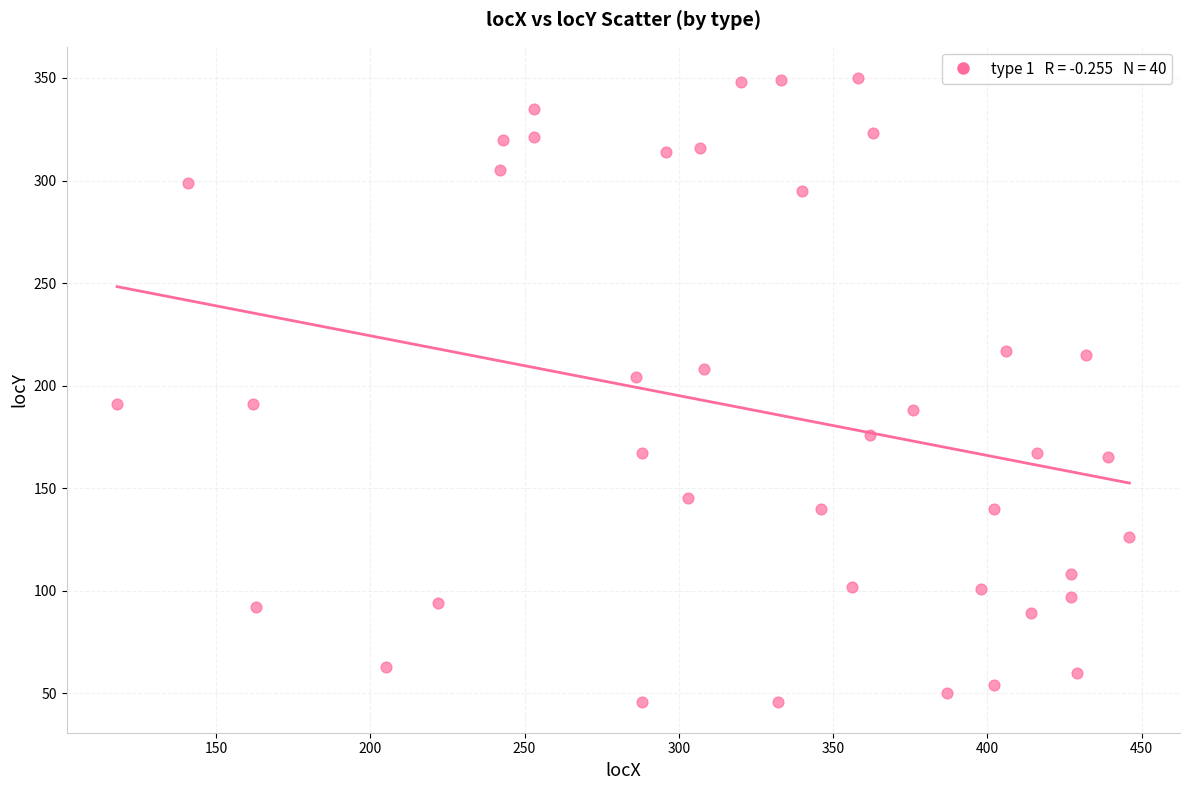

What is the range of Y values (max minus min)?

304